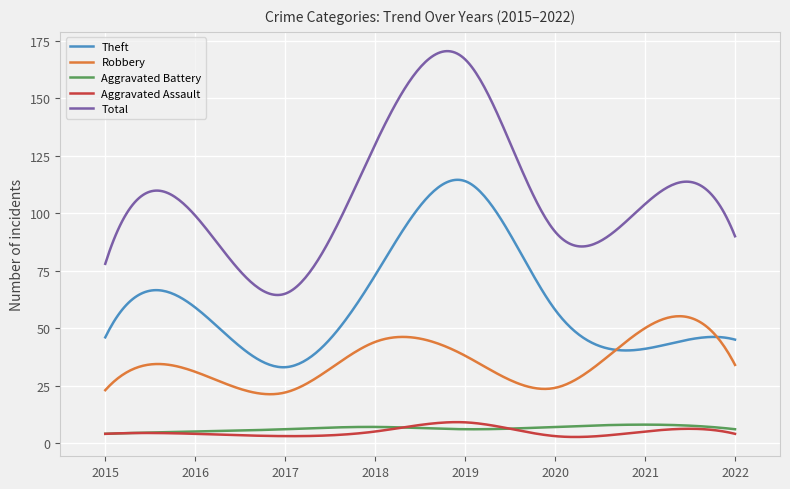

What is the difference between the maximum and minimum values in the Total series?

106.1